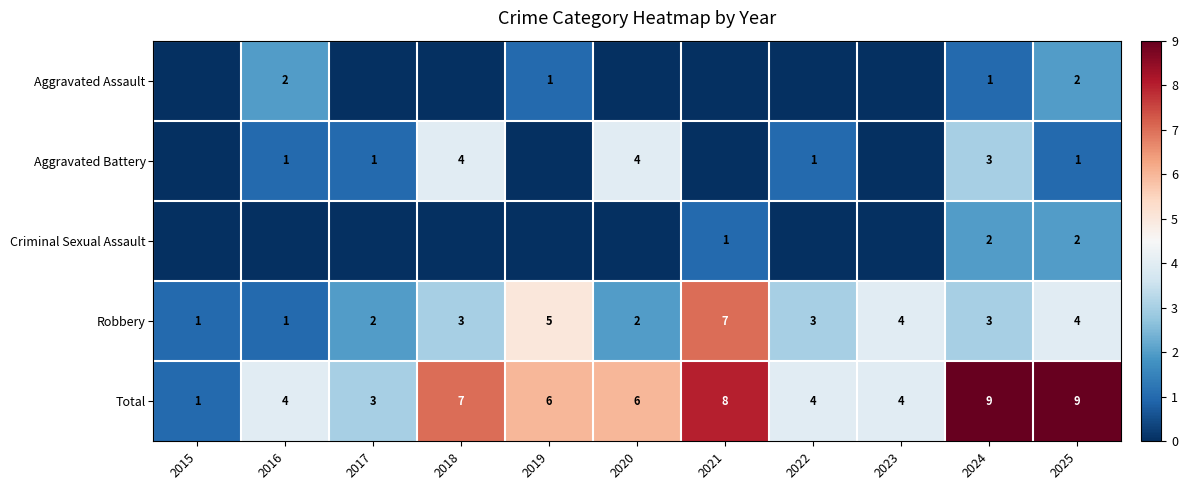

What is the sum of all Total values?

61